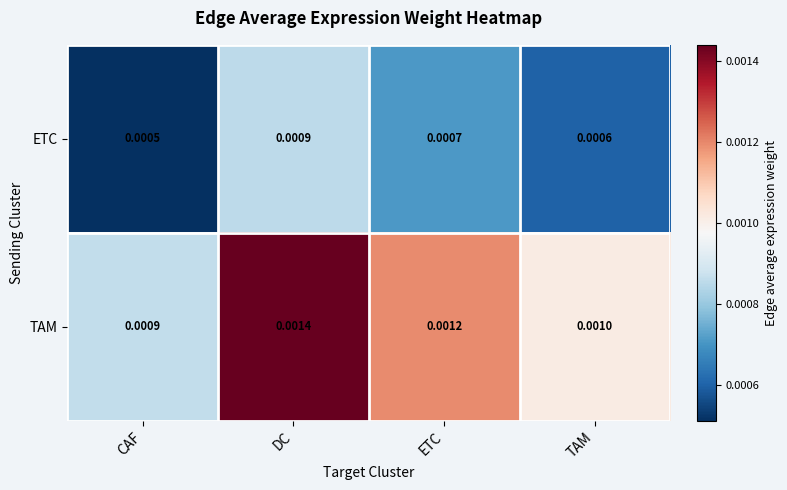

Which series has the widest spread of values?

TAM